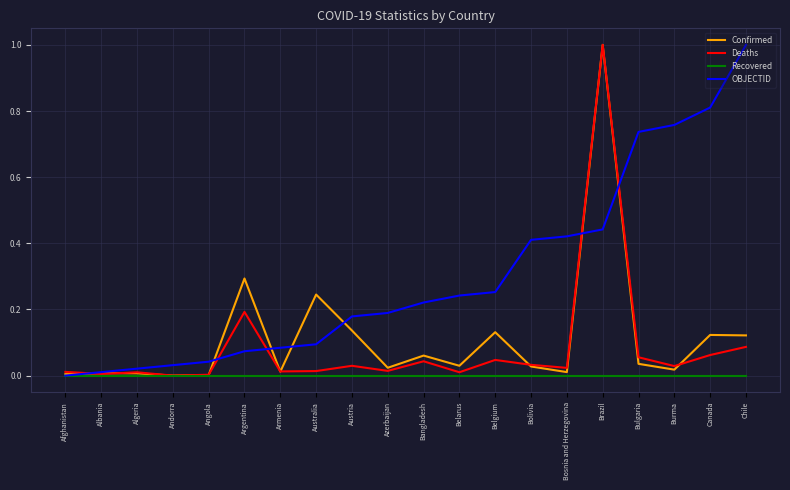

What is the difference between the highest and lowest values at Chile?

1.0